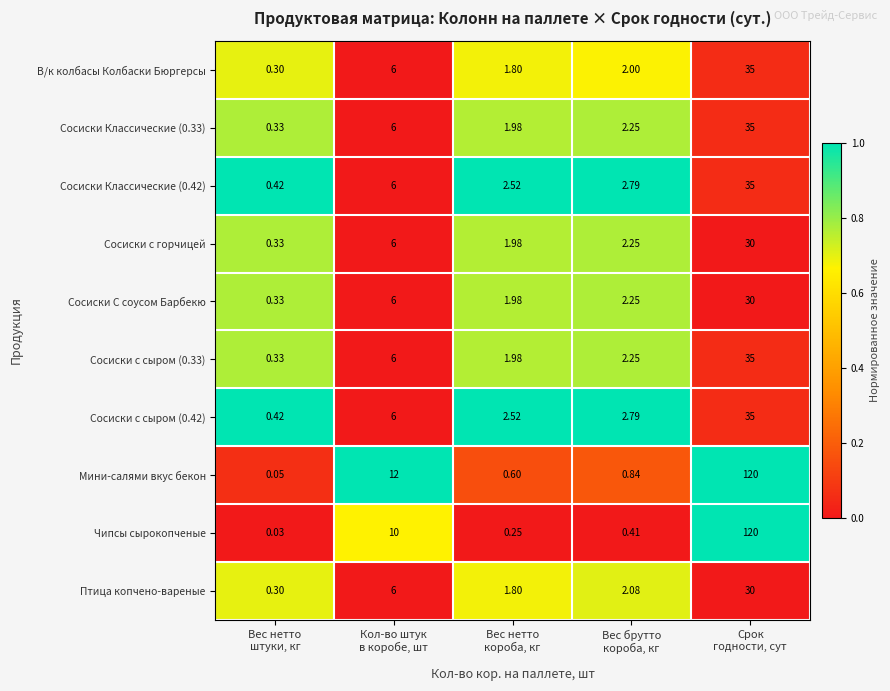

Which series has the largest range (max minus min)?

Чипсы сырокопченые